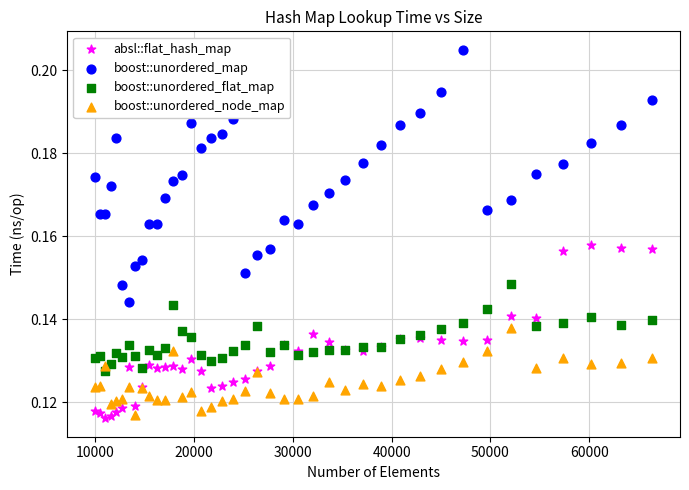

Which series reaches the maximum Y coordinate?

boost::unordered_map